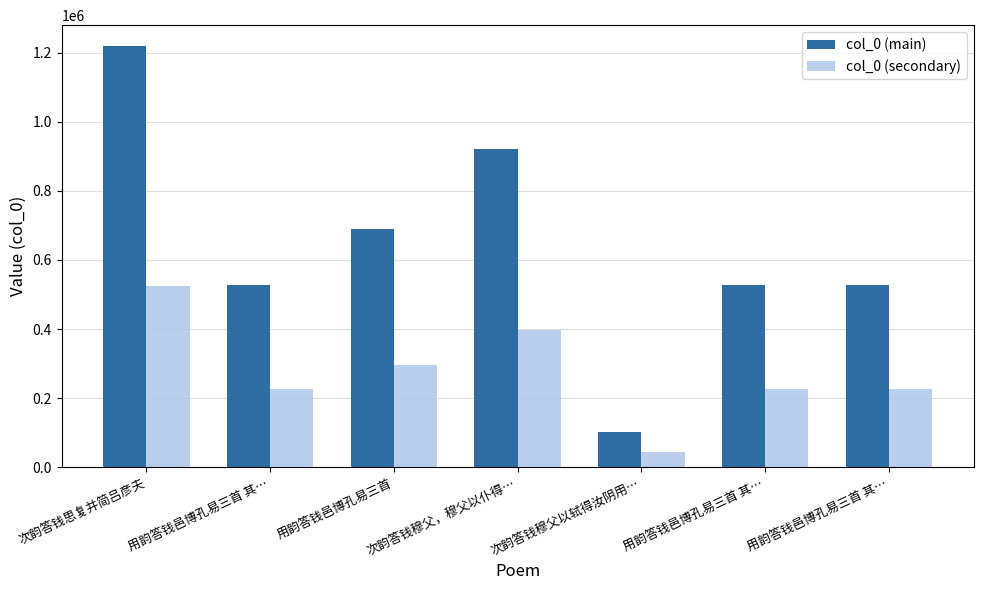

What is the lowest value of the col_0 (secondary) series?

43386